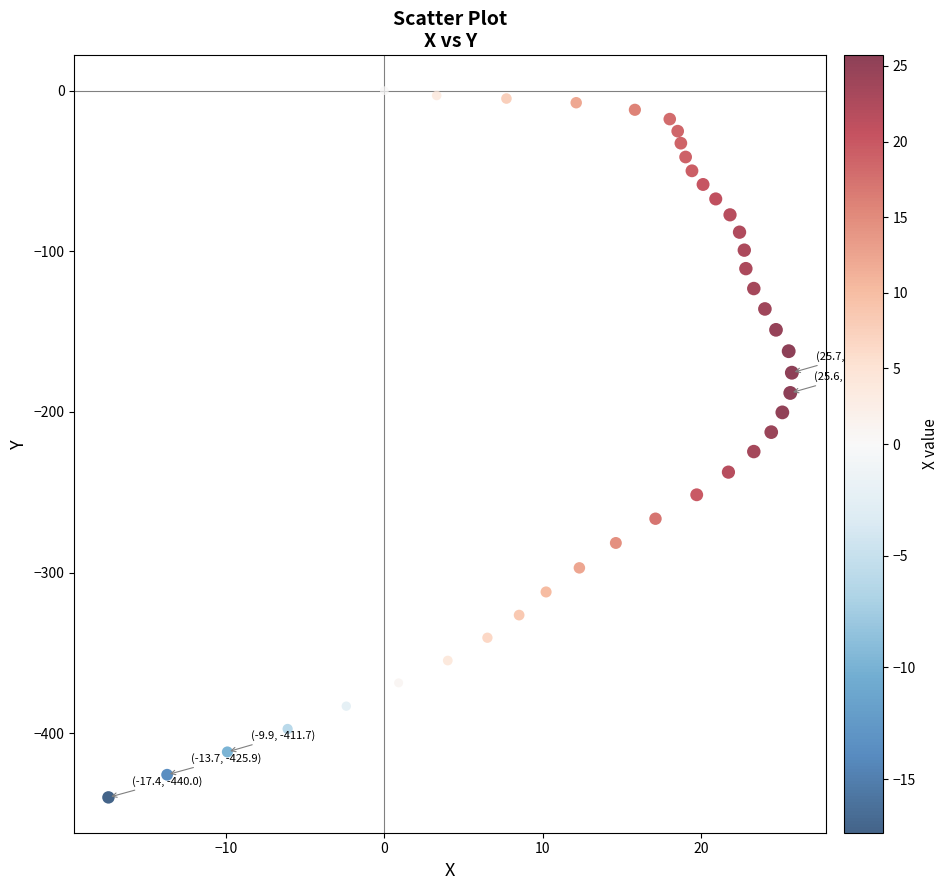

What is the range of X values (max minus min)?

43.1